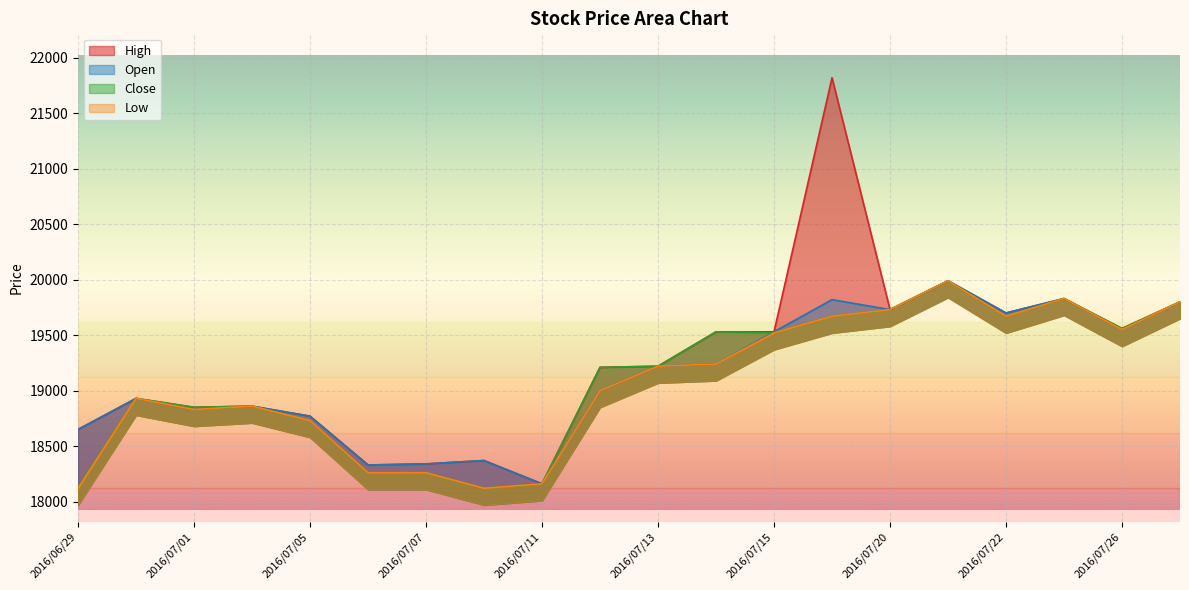

At which label is Close closest to 19055?

2016/06/30